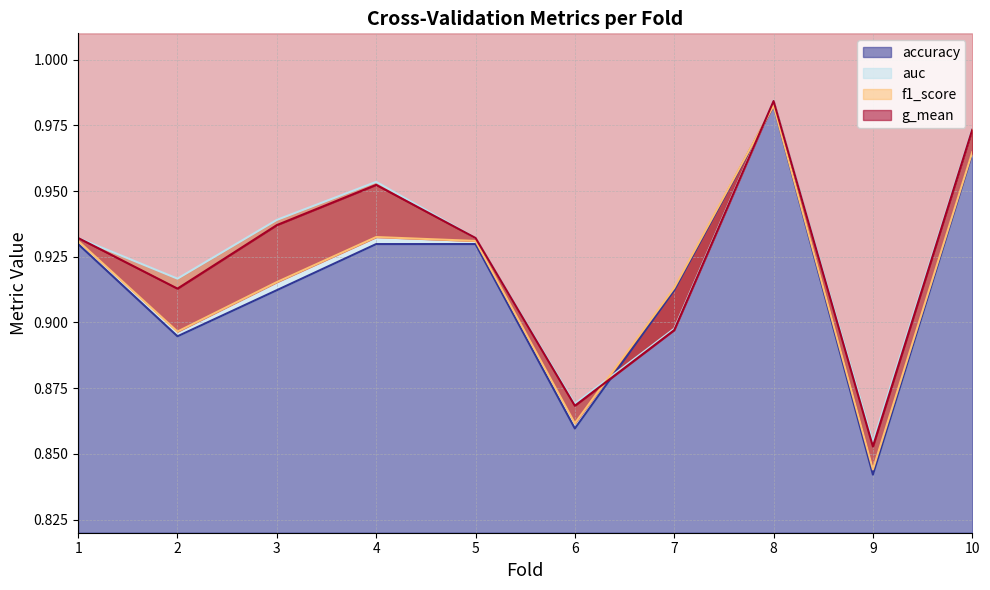

What is the maximum value shown in the chart?

1.0